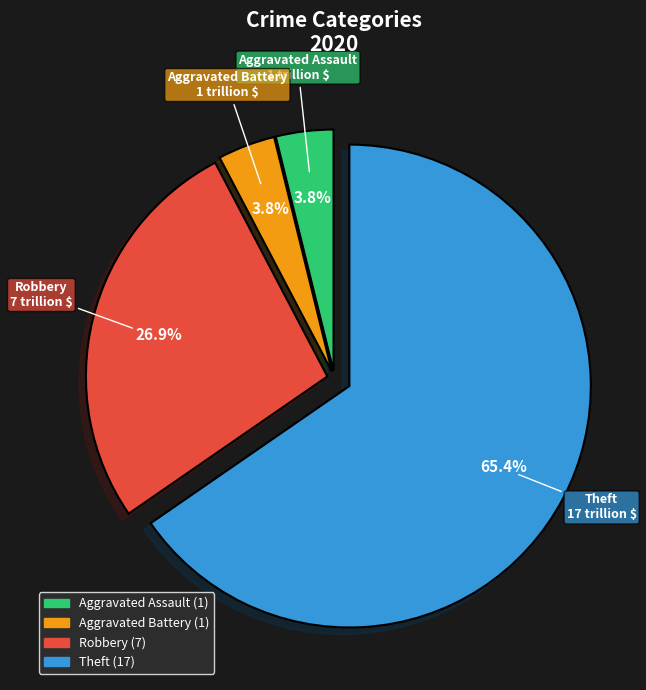

To the nearest percent, what percentage of the pie is Robbery?

27%